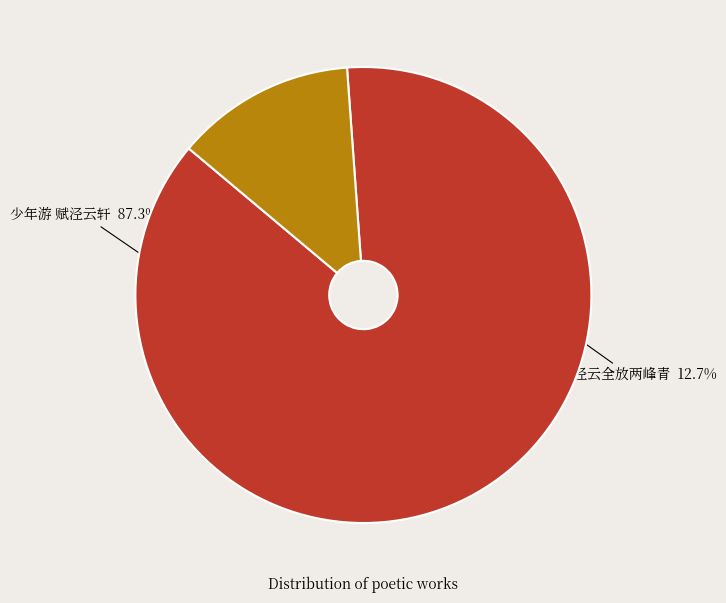

What percentage is the 少年游 赋泾云轩 slice, to the nearest percent?

87%